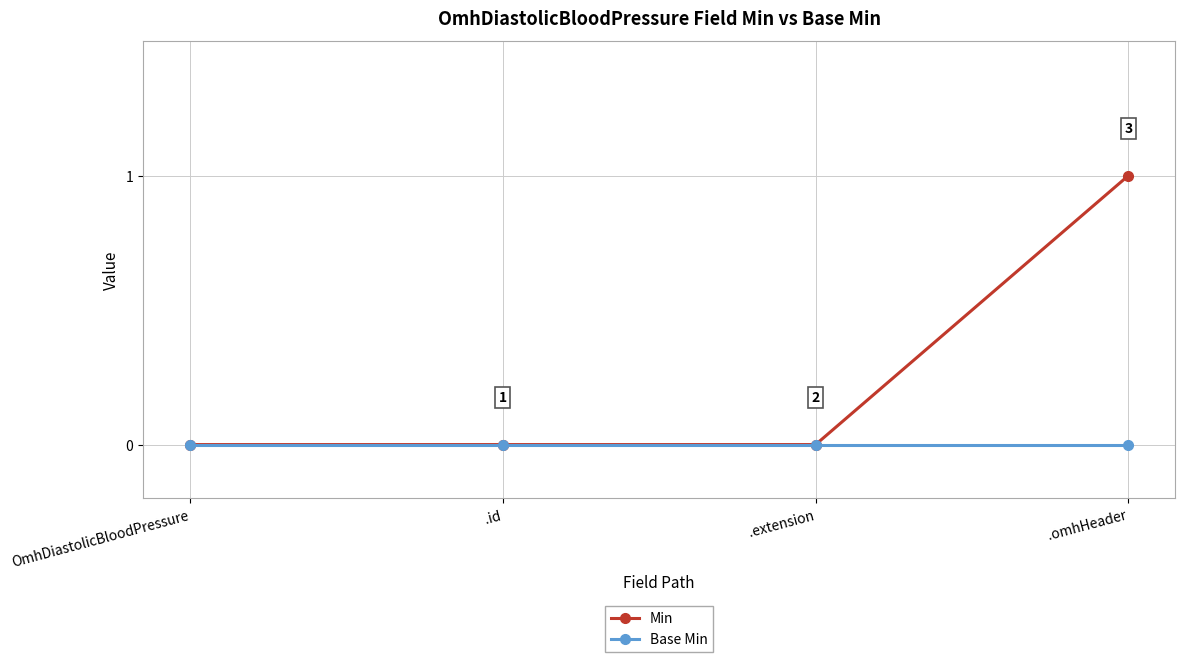

What is the greatest value displayed?

1